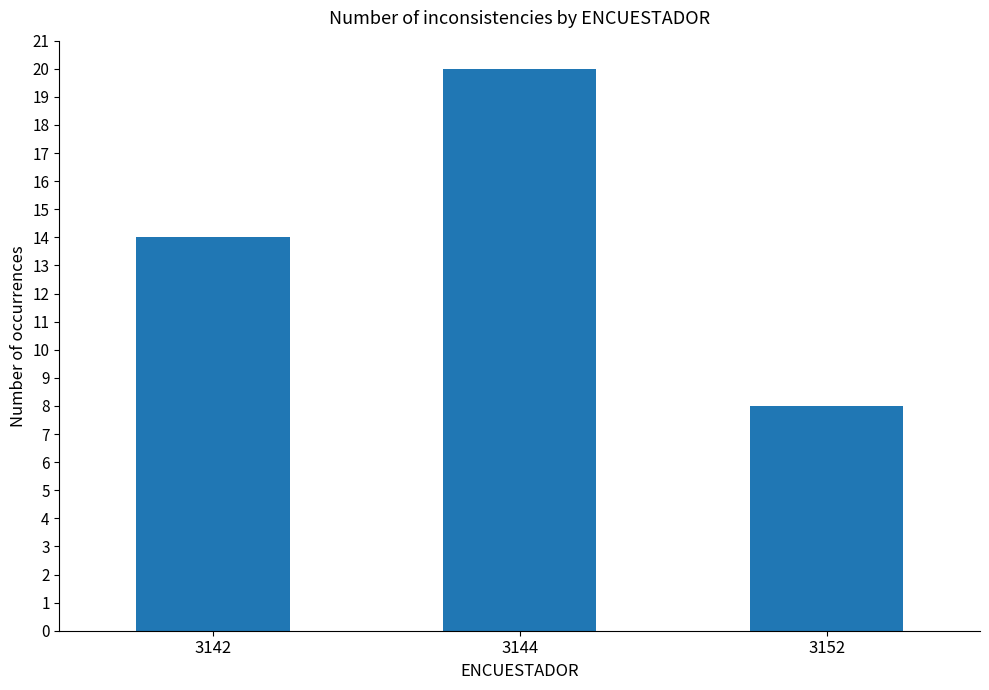

What is the change in value from 3144 to 3152?

-12